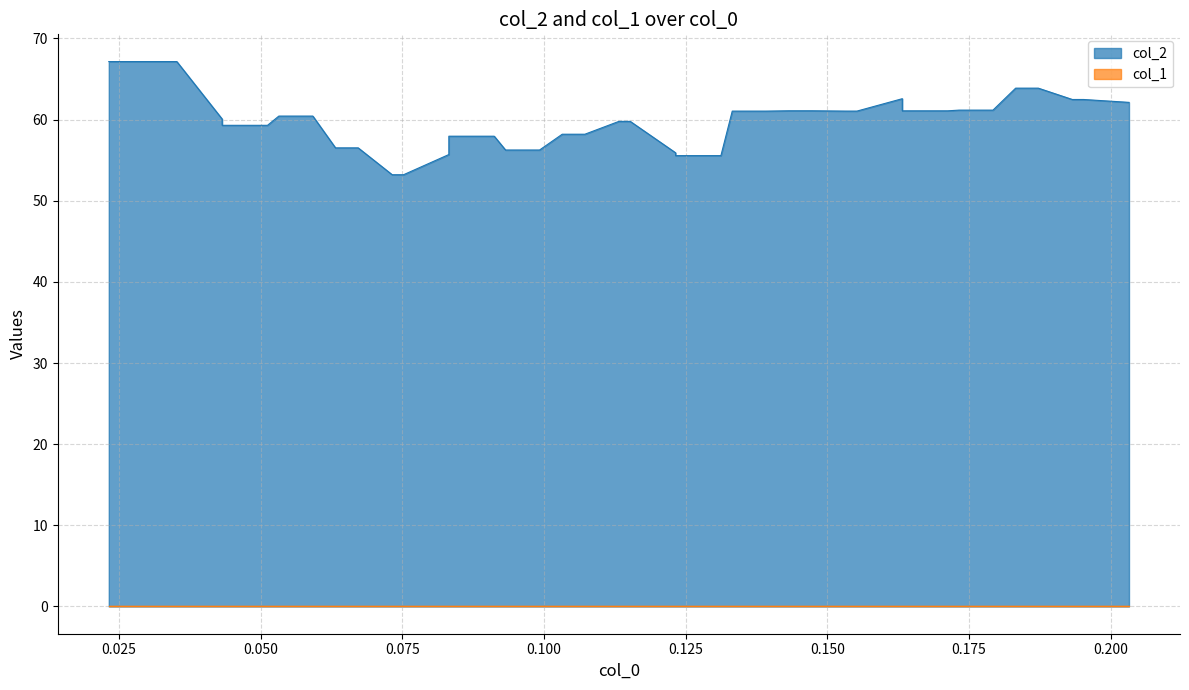

Reading left to right, list all the values displayed in this chart.

x: x=0.0	col_2=0.0	col_1=0.0	3=0.0	4=0.0	5=0.1	6=0.1	7=0.1	8=0.1	9=0.1	10=0.1	11=0.1	12=0.1	13=0.1	14=0.1	15=0.1	16=0.1	17=0.1	18=0.1	19=0.1	20=0.1	21=0.1	22=0.1	23=0.1	24=0.1	25=0.1	26=0.1	27=0.1	28=0.2	29=0.2	30=0.2	31=0.2	32=0.2	33=0.2	34=0.2	35=0.2	36=0.2	37=0.2	38=0.2	39=0.2
col_2: x=67.1	col_2=67.1	col_1=67.1	3=60.1	4=59.3	5=59.3	6=60.4	7=60.4	8=56.5	9=56.5	10=53.2	11=53.2	12=55.7	13=57.9	14=57.9	15=56.2	16=56.2	17=58.2	18=58.2	19=59.8	20=59.8	21=55.9	22=55.6	23=55.6	24=61.0	25=61.0	26=61.1	27=61.1	28=61.0	29=61.0	30=62.6	31=61.1	32=61.1	33=61.2	34=61.2	35=63.9	36=63.9	37=62.5	38=62.5	39=62.1
col_1: x=0.0	col_2=0.0	col_1=0.0	3=0.0	4=0.0	5=0.0	6=0.0	7=0.0	8=0.0	9=0.0	10=0.0	11=0.0	12=0.0	13=0.0	14=0.0	15=0.0	16=0.0	17=0.0	18=0.0	19=0.0	20=0.0	21=0.0	22=0.0	23=0.0	24=0.0	25=0.0	26=0.0	27=0.0	28=0.0	29=0.0	30=0.0	31=0.0	32=0.0	33=0.0	34=0.0	35=0.0	36=0.0	37=0.0	38=0.0	39=0.0